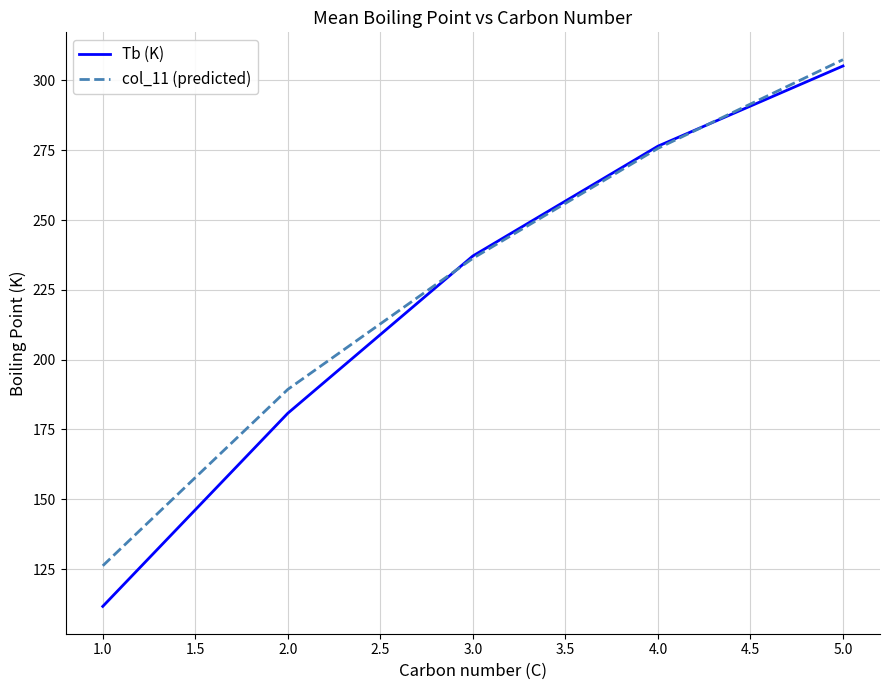

Where do col_11 (predicted) and Tb (K) first cross each other?

2.0 and 3.0